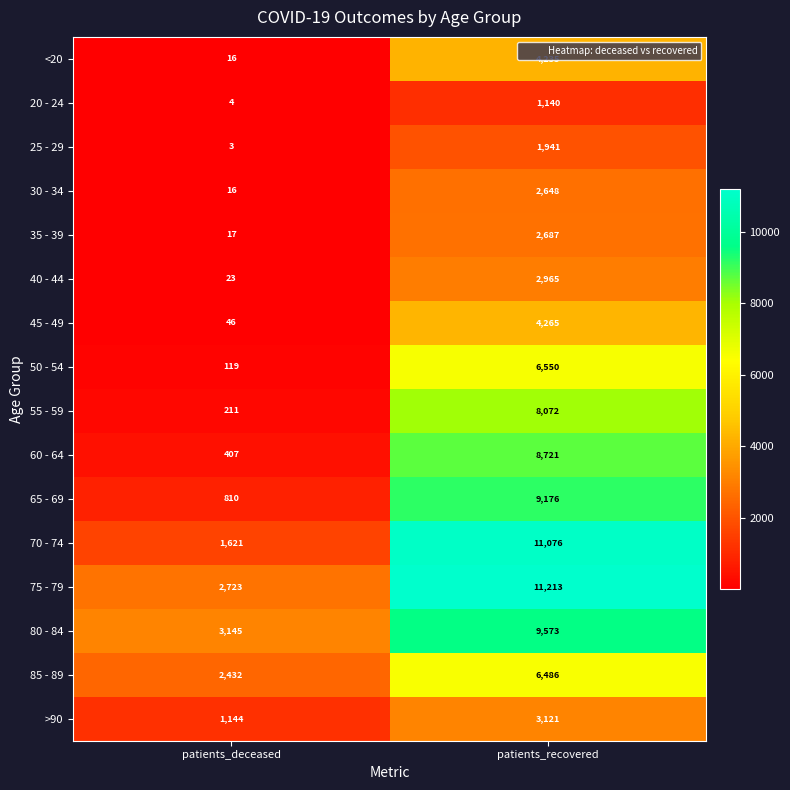

Is it true that <20 equals 27 at patients_deceased?

False